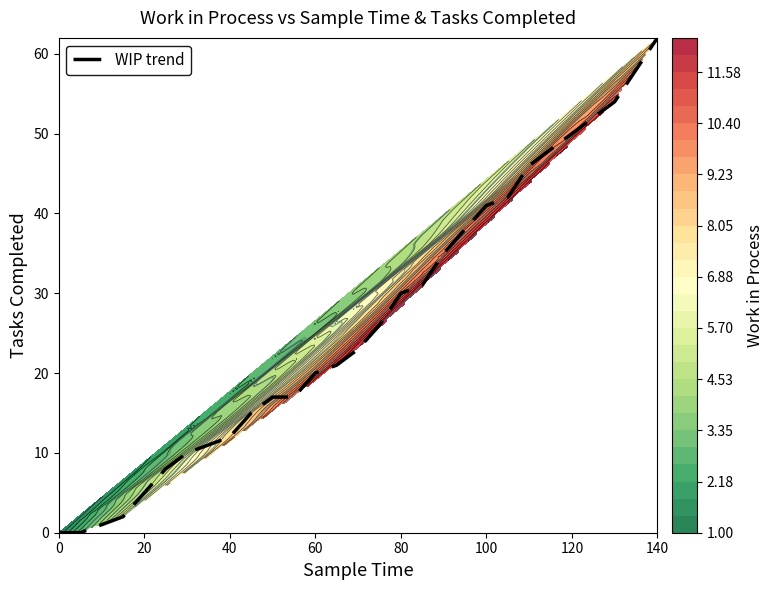

What is the average value?

27